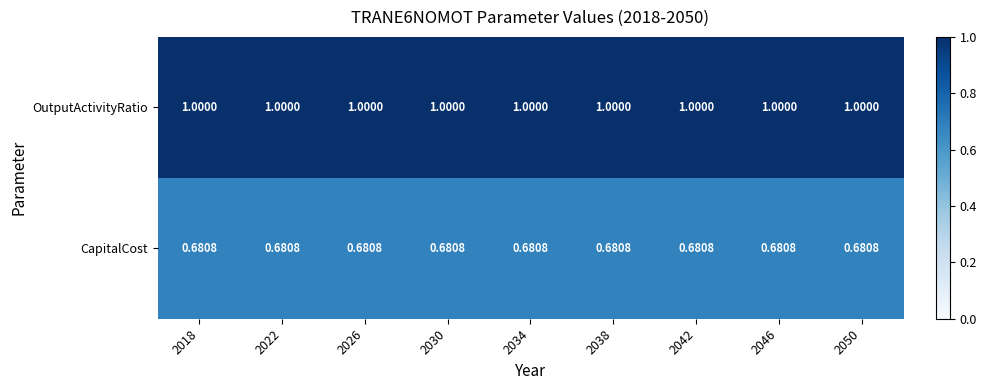

Rank the series by their average value, from lowest to highest.

CapitalCost, OutputActivityRatio